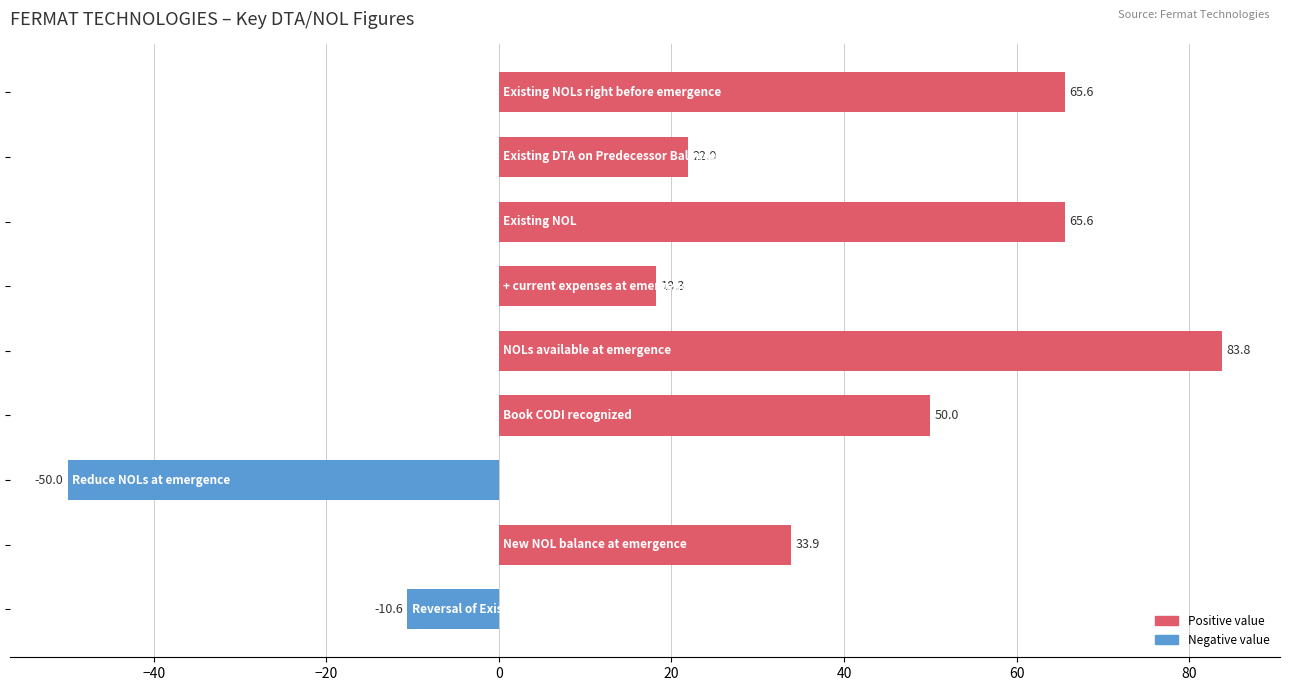

What is the difference between the maximum and minimum values?

133.8